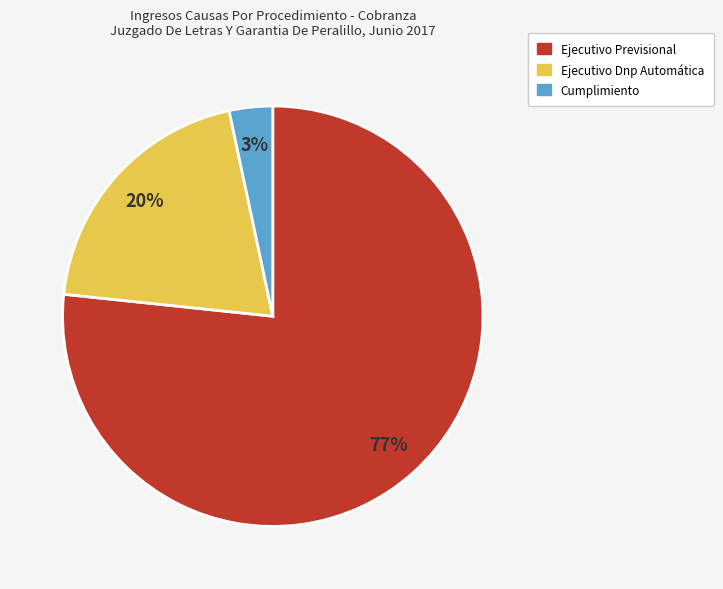

Combined, do Ejecutivo Dnp Automática and Ejecutivo Previsional account for over 50%?

Yes